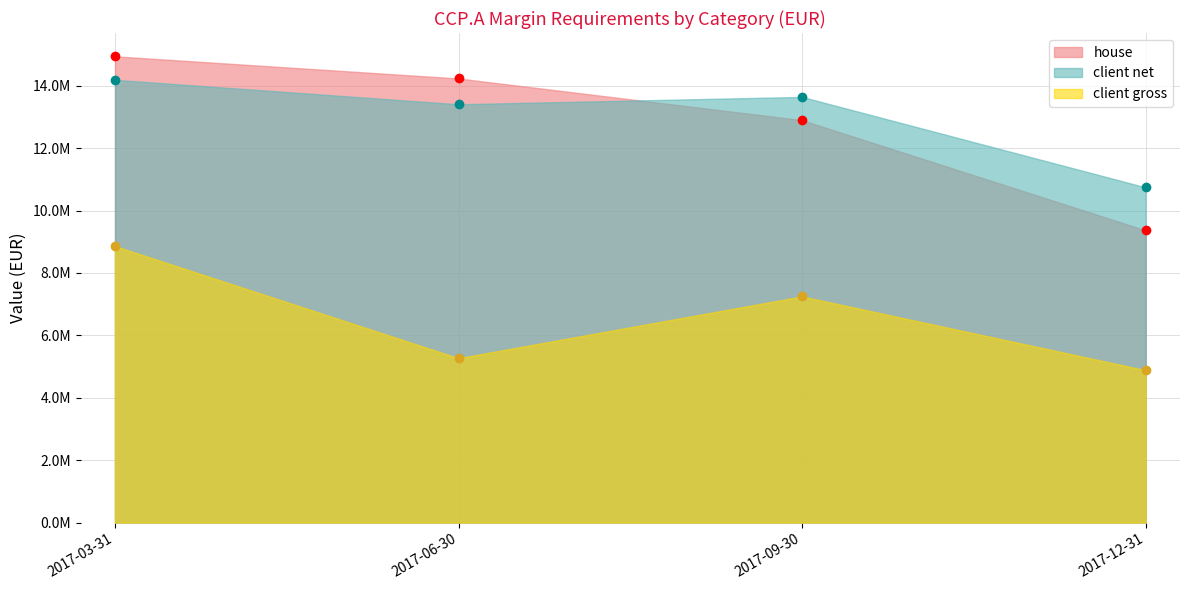

How many interior local valleys does the client gross series have?

1